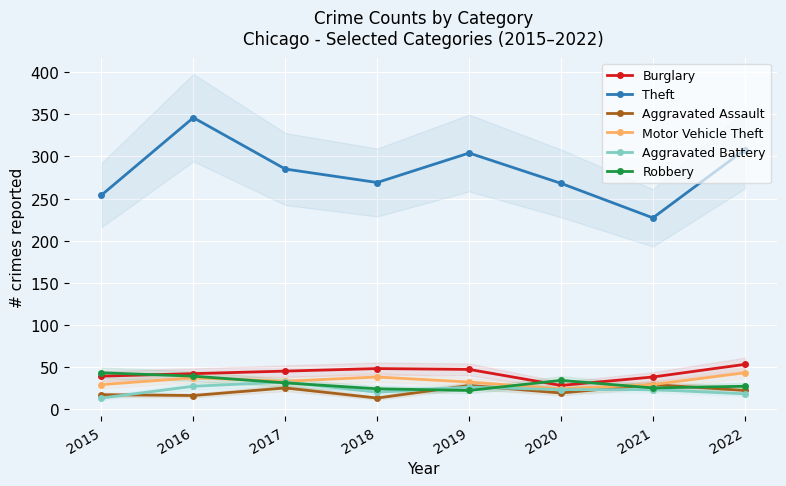

What is the difference between the maximum and minimum values in the Theft series?

119